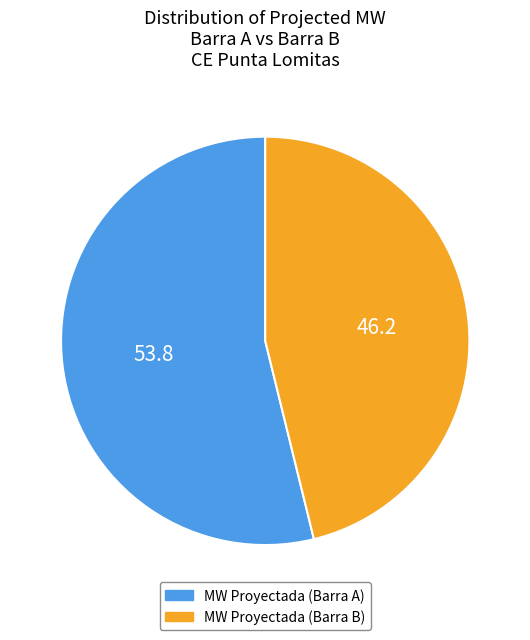

Is MW Proyectada (Barra B) the majority of the pie?

No